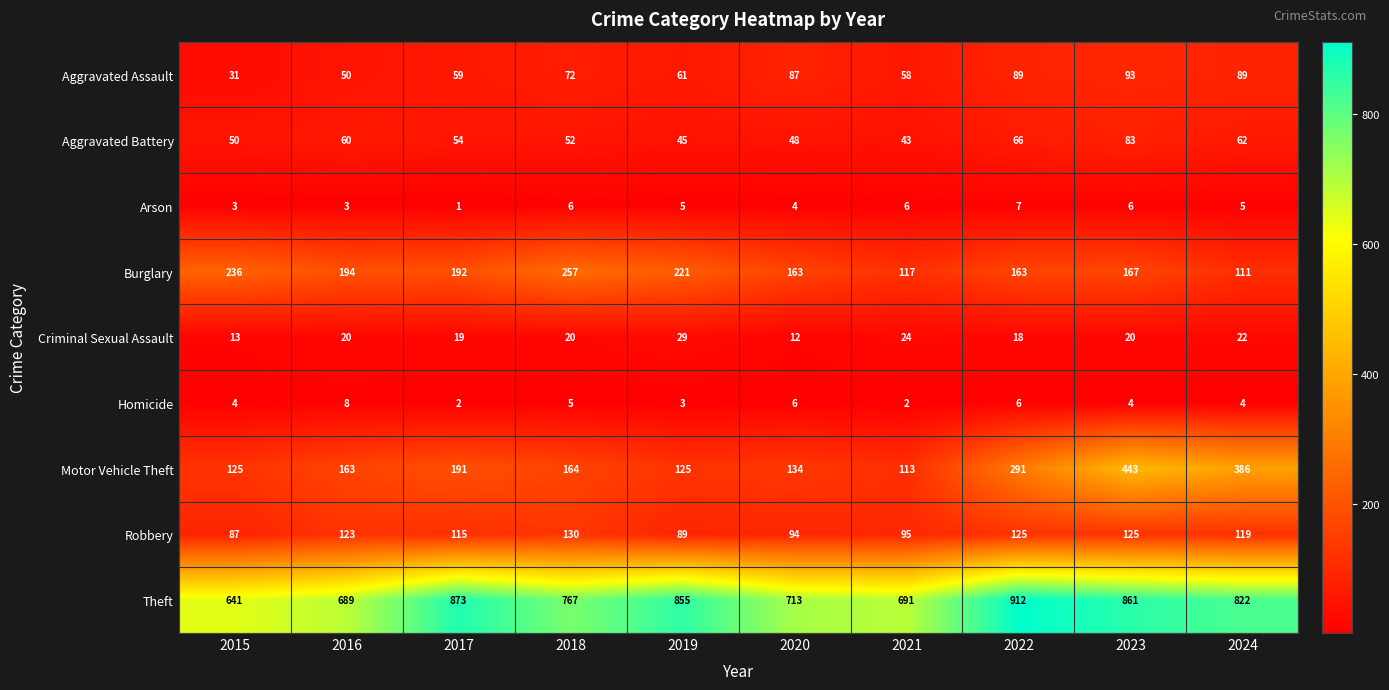

At how many categories does at least one series exceed 465?

10